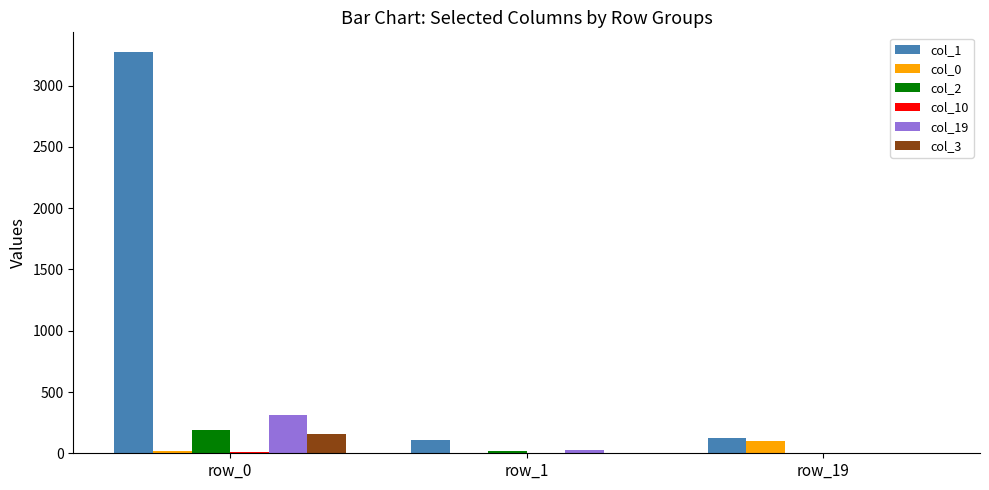

At which category is the sum across all series the highest?

row_0